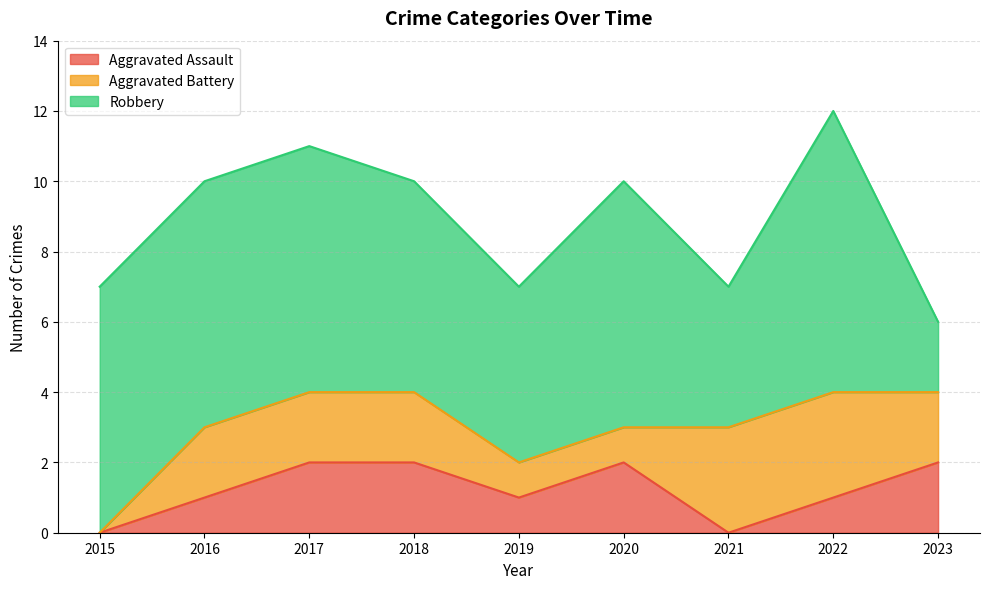

How many lines are shown in the chart?

3